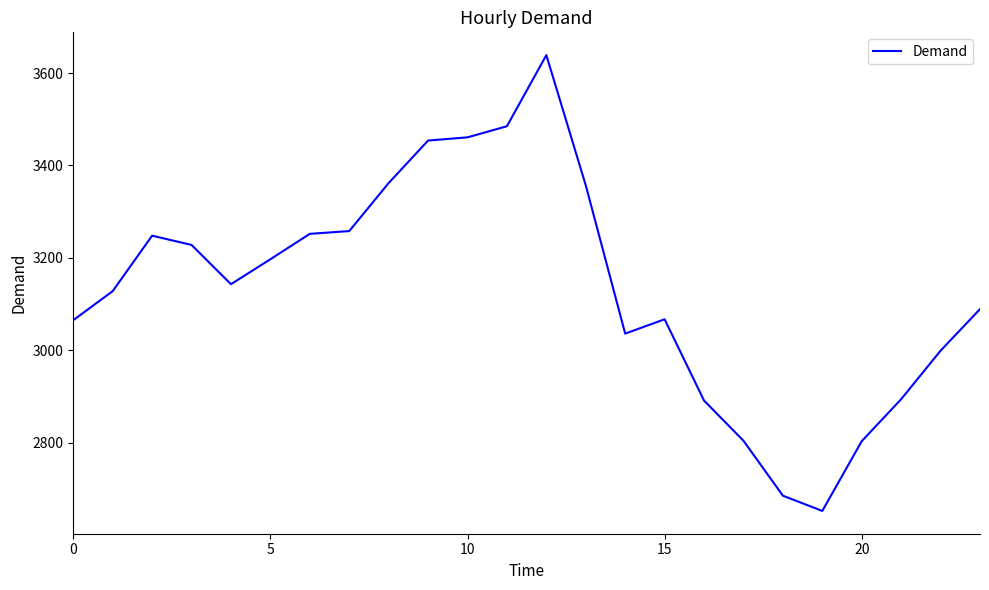

What is the difference between the maximum and minimum values?

987